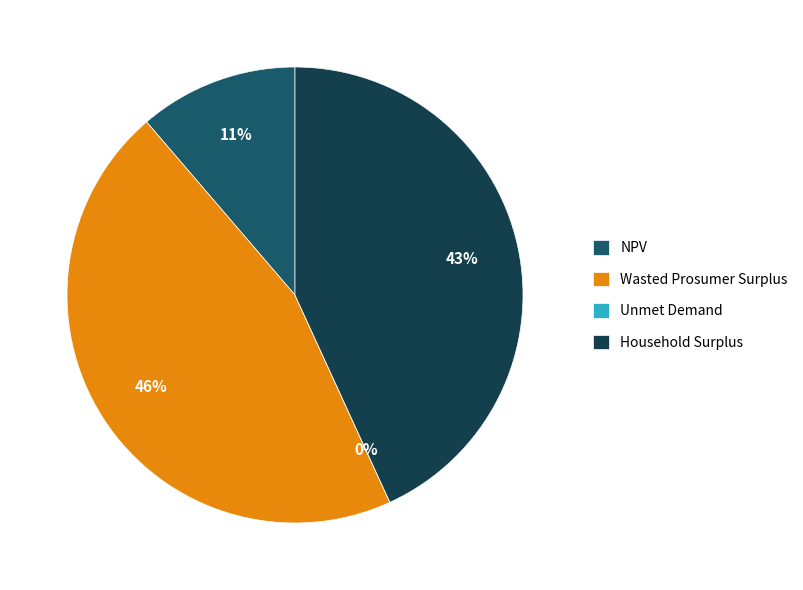

To the nearest percent, what is the difference between the largest and smallest slice percentages?

46%